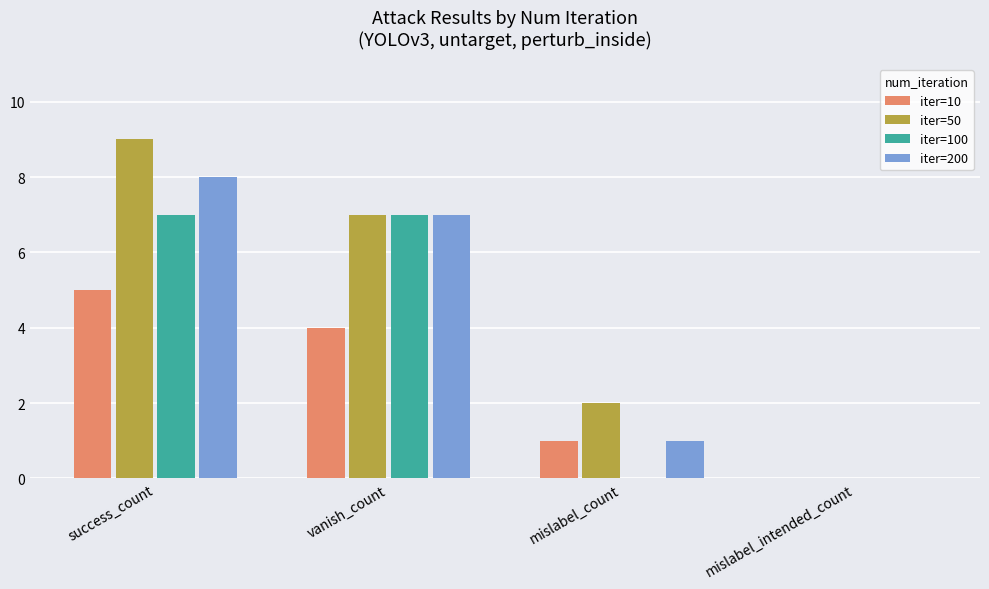

What is the greatest value displayed?

9